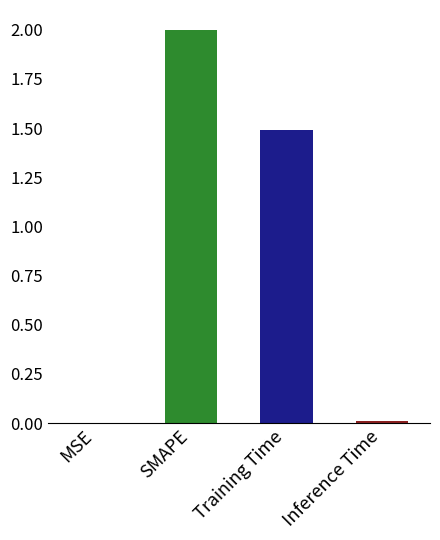

What is the average value?

0.9